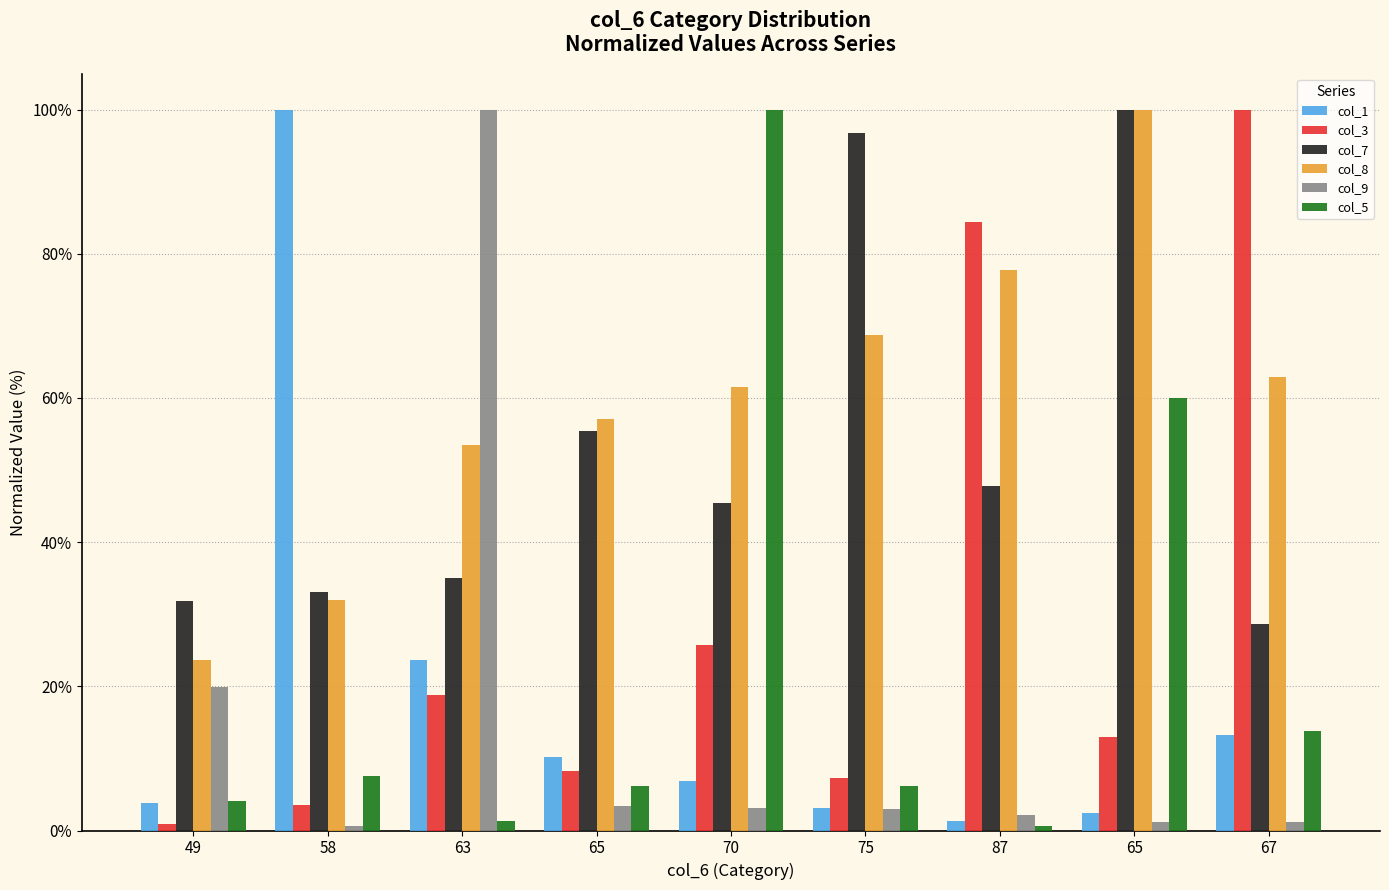

Reading right to left, extract all data points from this chart.

col_1: 13.3	2.4	1.3	3.1	6.8	10.2	23.7	100.0	3.9
col_3: 100.0	13.0	84.4	7.3	25.7	8.2	18.7	3.6	0.9
col_7: 28.6	100.0	47.7	96.7	45.4	55.4	35.1	33.2	31.8
col_8: 62.9	100.0	77.8	68.7	61.5	57.1	53.5	32.0	23.6
col_9: 1.2	1.2	2.2	2.9	3.2	3.4	100.0	0.7	19.9
col_5: 13.8	60.0	0.7	6.2	100.0	6.2	1.4	7.6	4.1